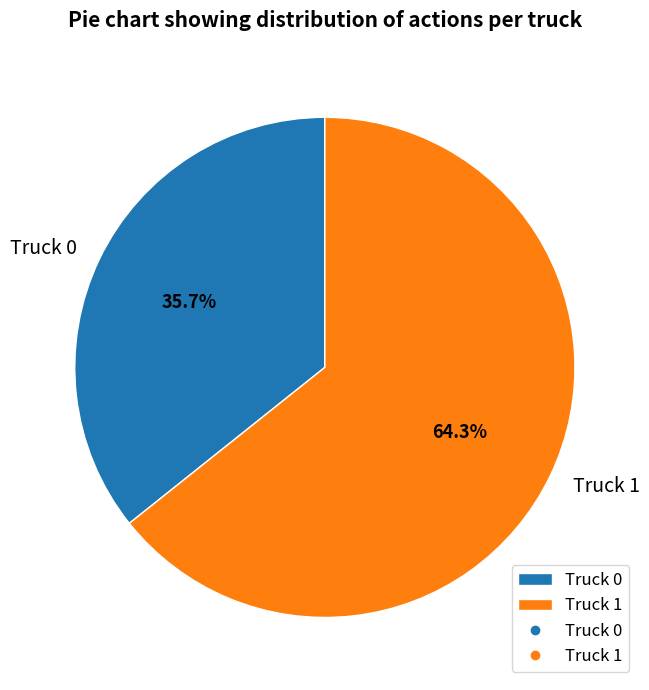

What is the total percentage of Truck 0 and Truck 1?

100.0%